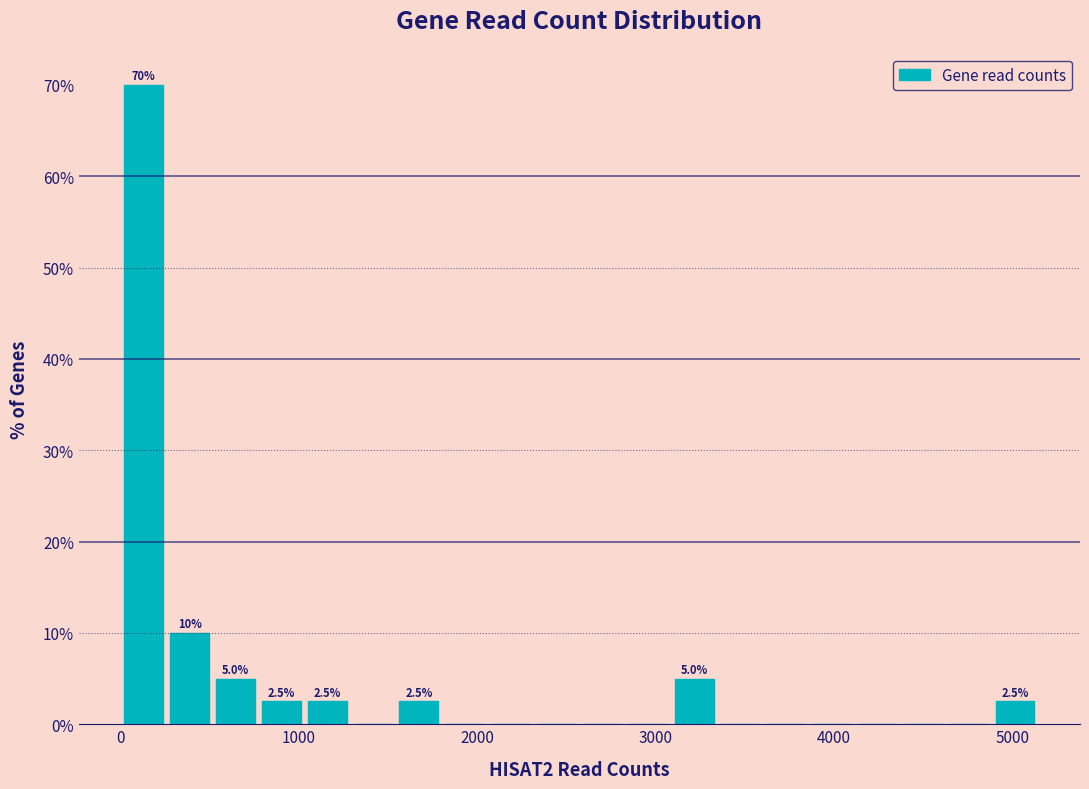

Around what value on the x-axis is the tallest bar? Give the approximate position of its centre, as read against the axis.

100